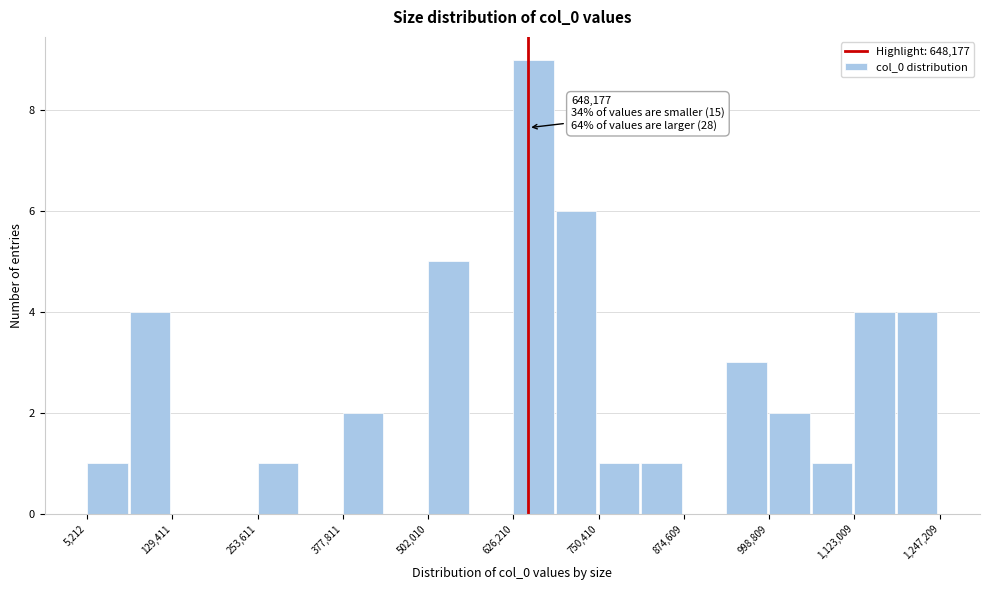

Read against the x-axis, roughly where is the centre of the tallest bar?

660000